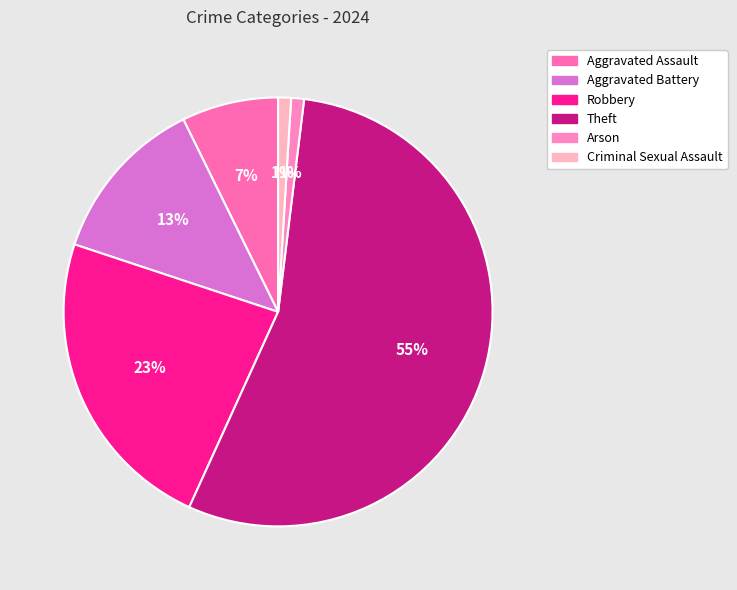

Between Aggravated Battery and Aggravated Assault, which is larger?

Aggravated Battery